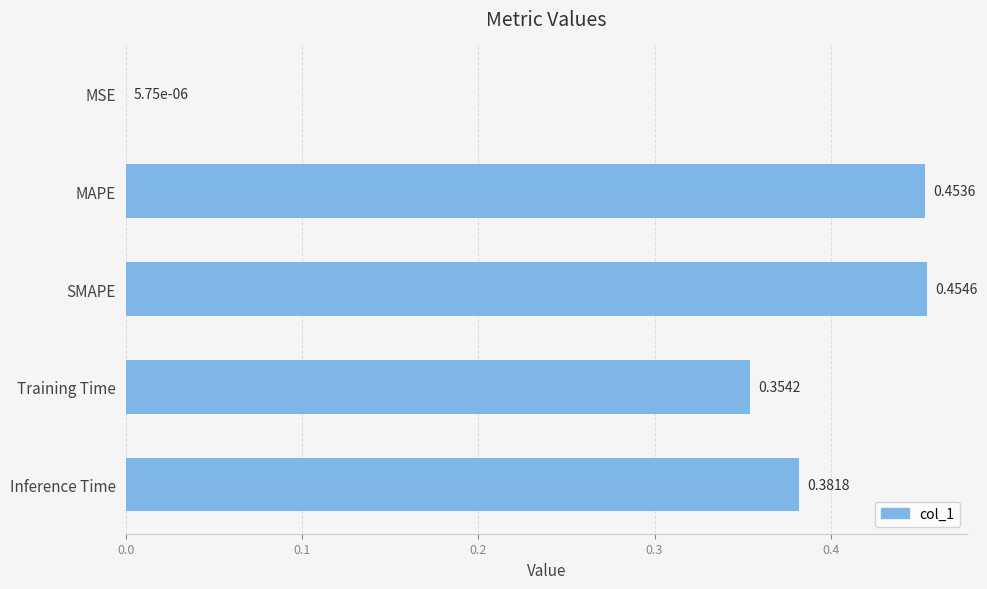

Are the bars grouped side by side (vs. stacked)?

No